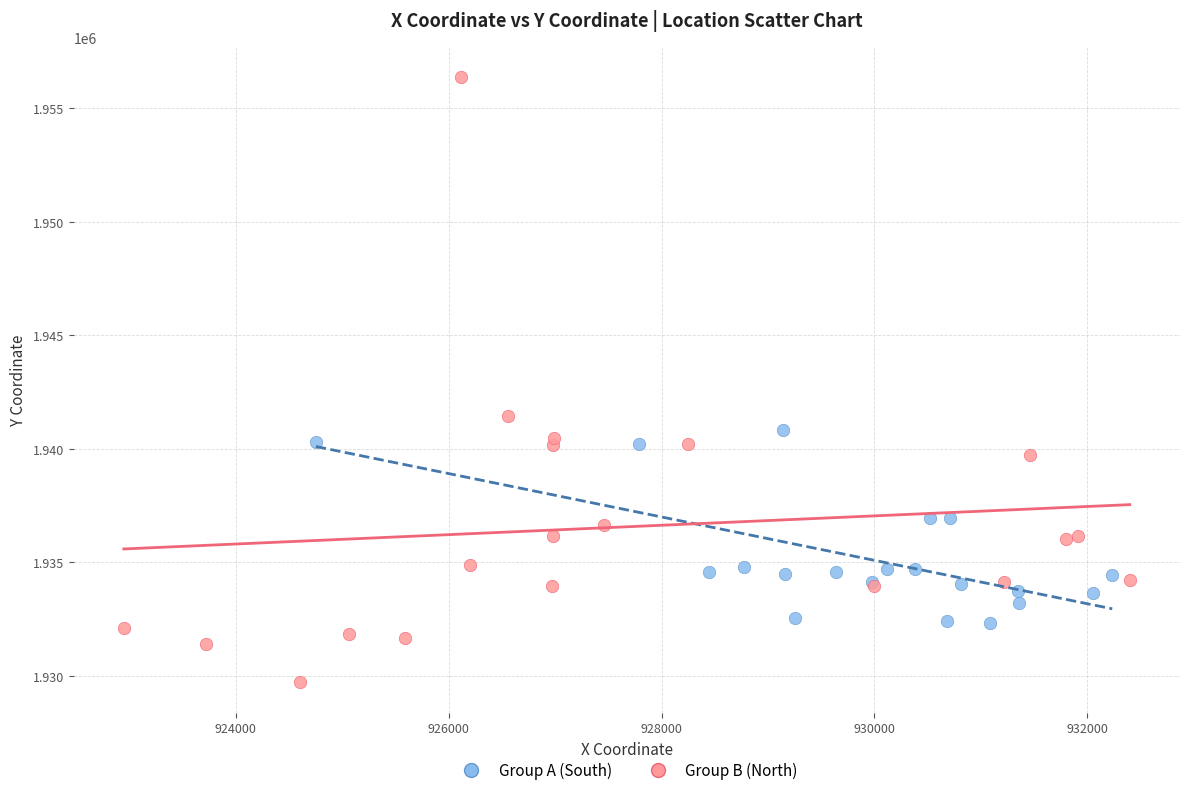

Which series reaches the maximum Y coordinate?

Group B (North)